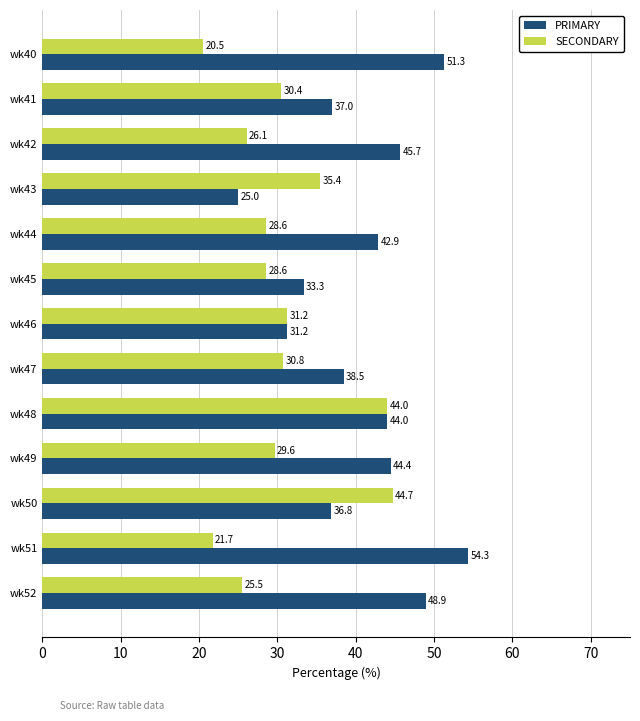

At how many categories does at least one series exceed 26?

13